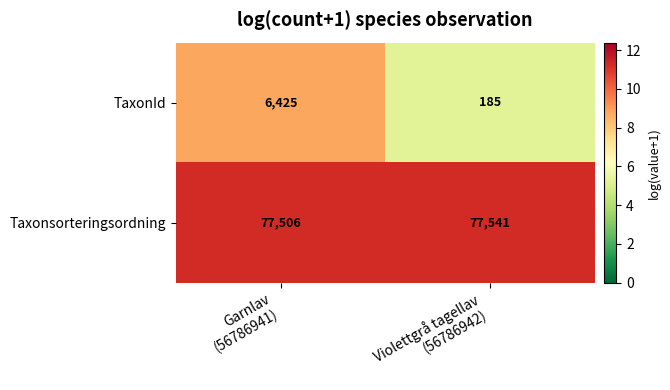

Count the number of categories in the chart.

2